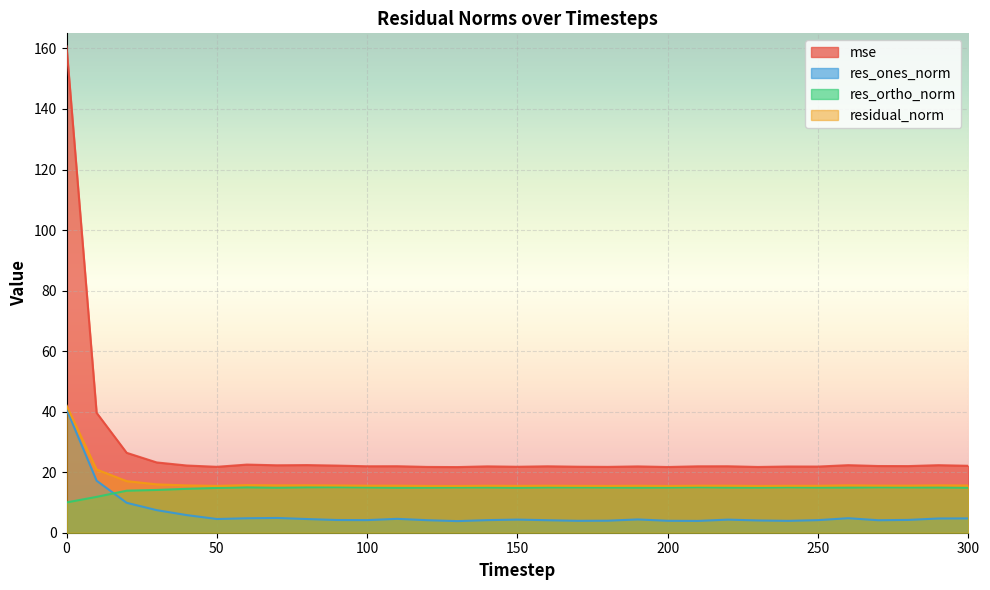

What is the greatest value displayed?

160.7